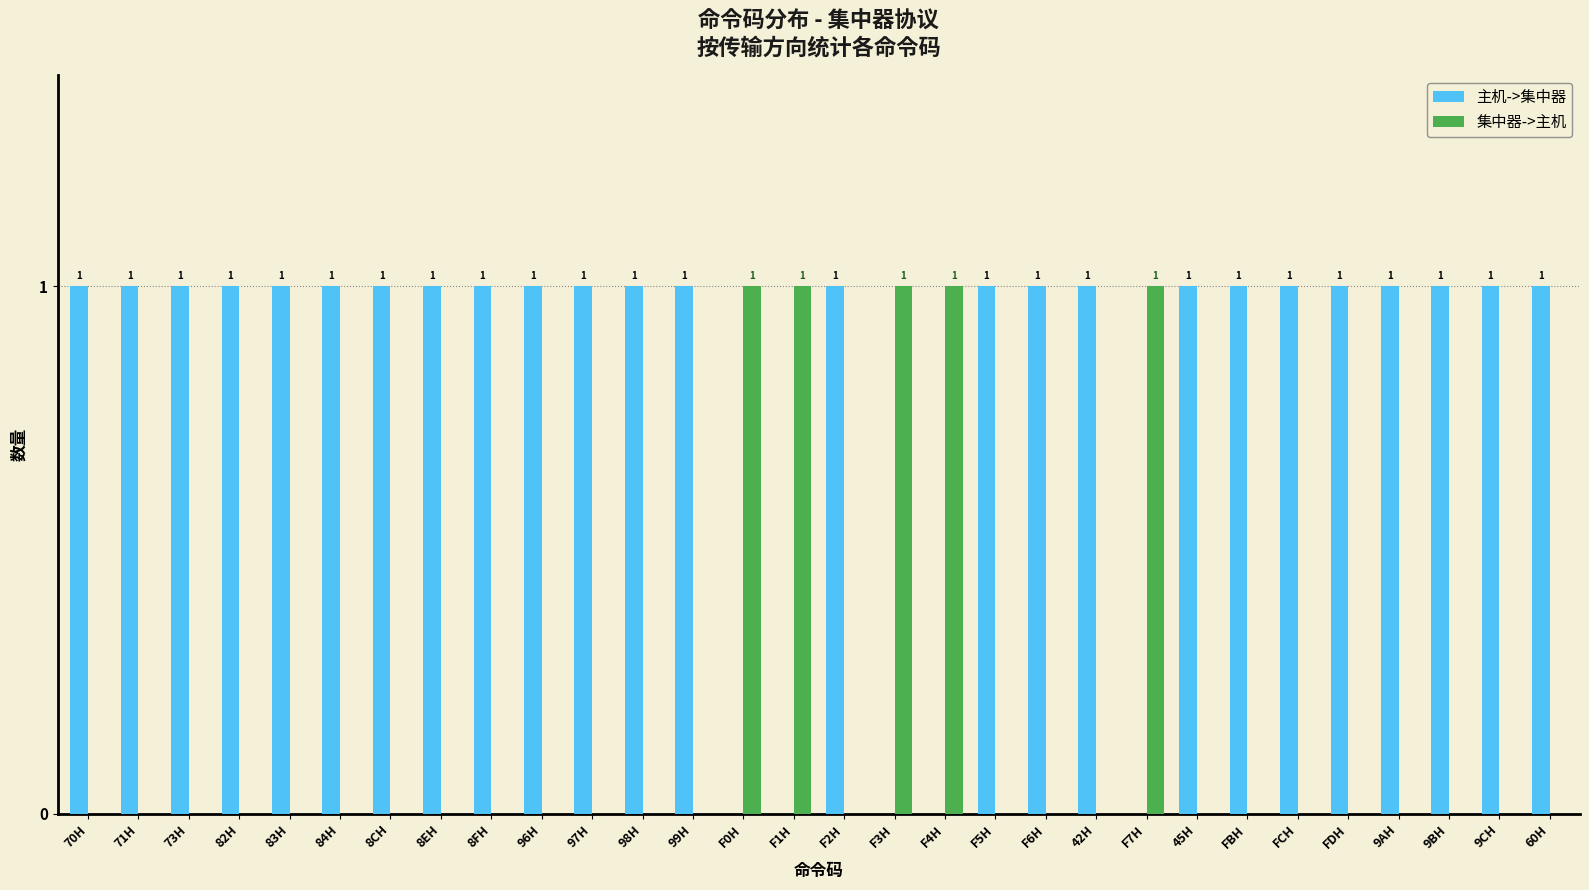

How many categories are shown in the chart?

30